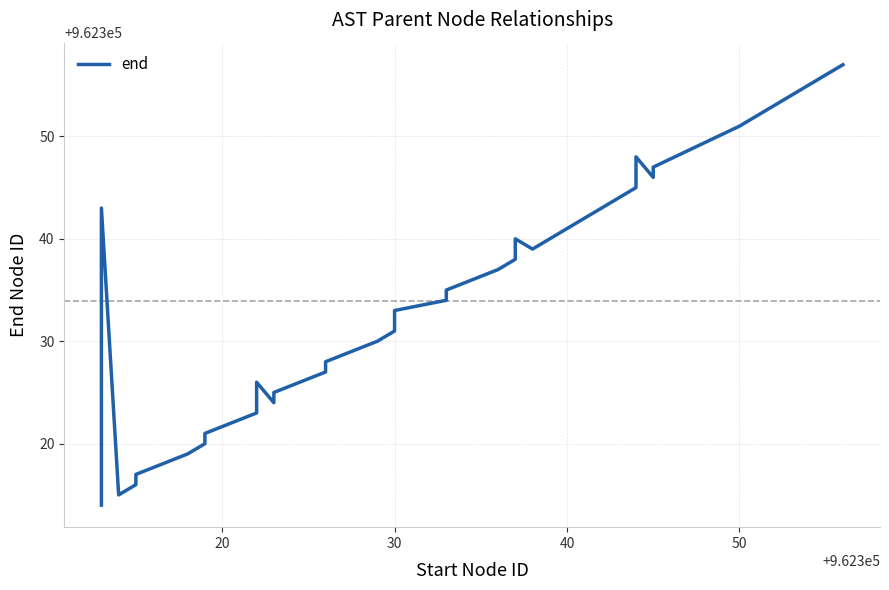

True or false: the data shows 383493 at 50.

False